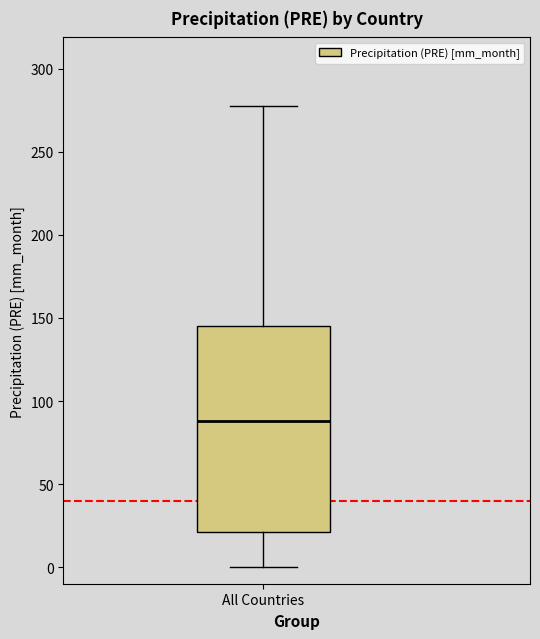

Where does the lower whisker of the box for All Countries end on the y-axis? The values are not printed on the chart, so give them approximately, as read against the axis.

0